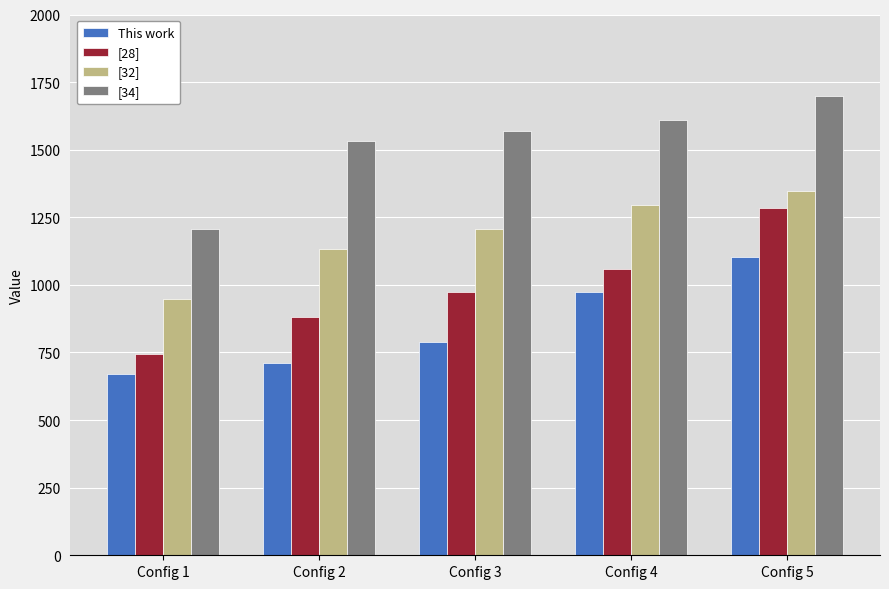

Reading left to right, what are all the values shown in this chart?

This work: 671.2	710.4	790.1	972.7	1102.4
[28]: 746.0	879.9	975.1	1058.0	1282.9
[32]: 947.3	1131.7	1206.9	1294.0	1348.5
[34]: 1208.4	1530.9	1569.8	1608.7	1698.2